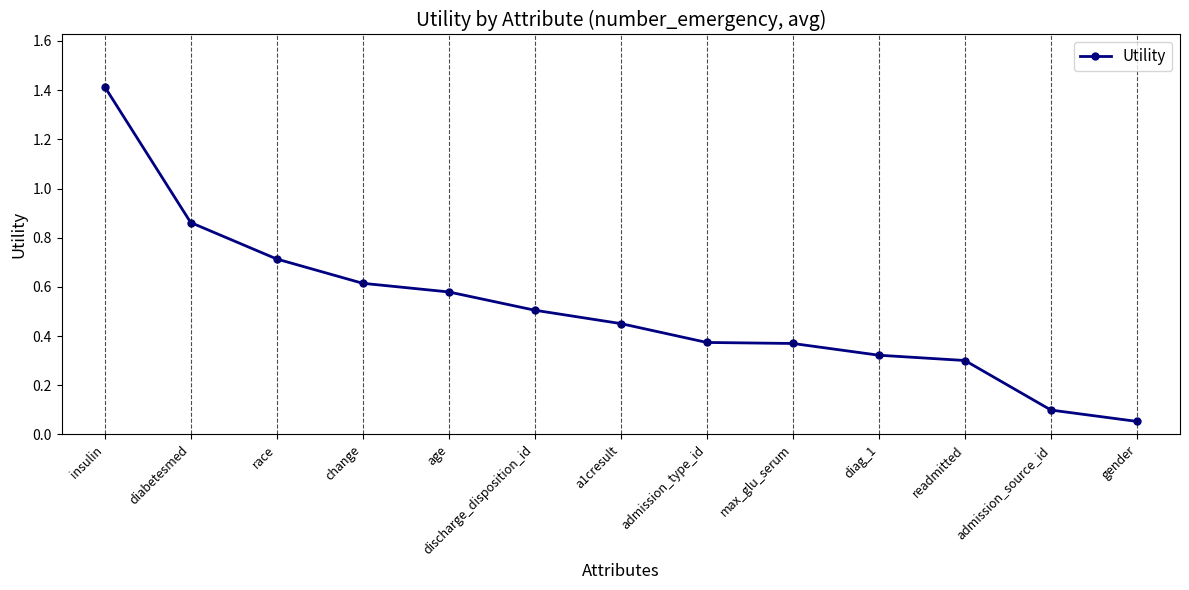

What is the maximum value shown in the chart?

1.4